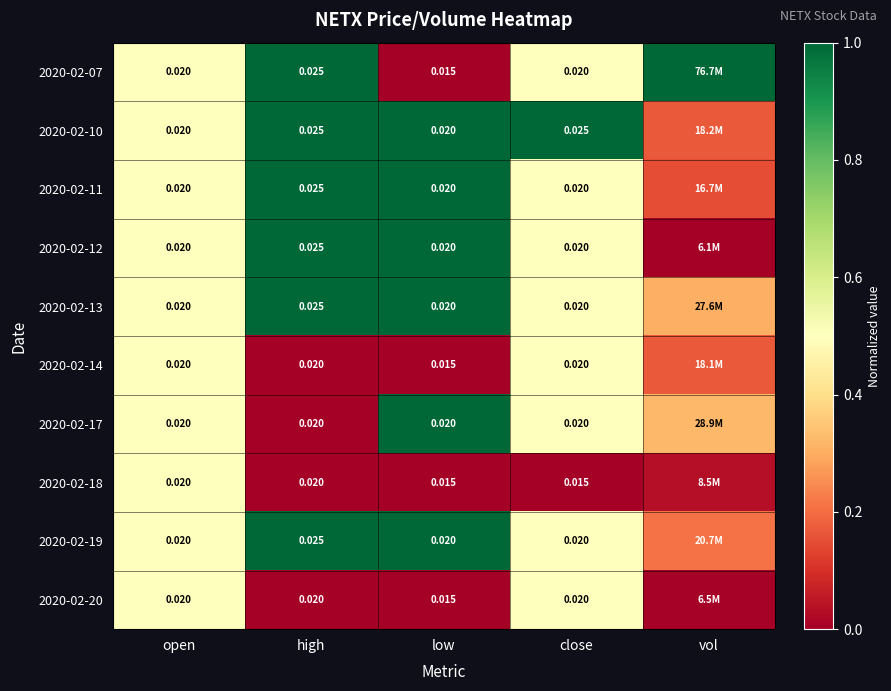

The value of 2020-02-18 at low is 0.3. True or false?

False